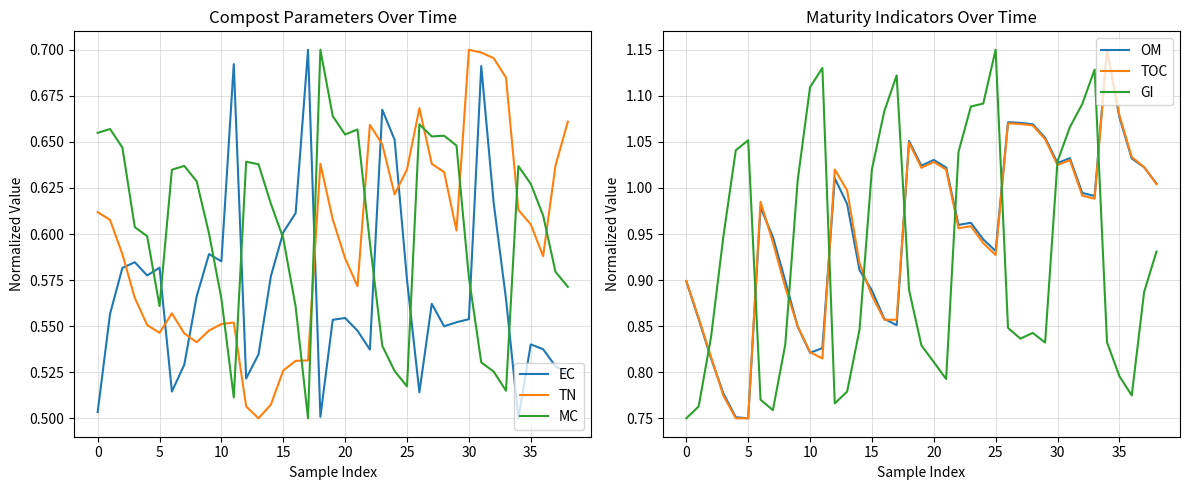

True or false: MC and EC intersect in this chart.

True